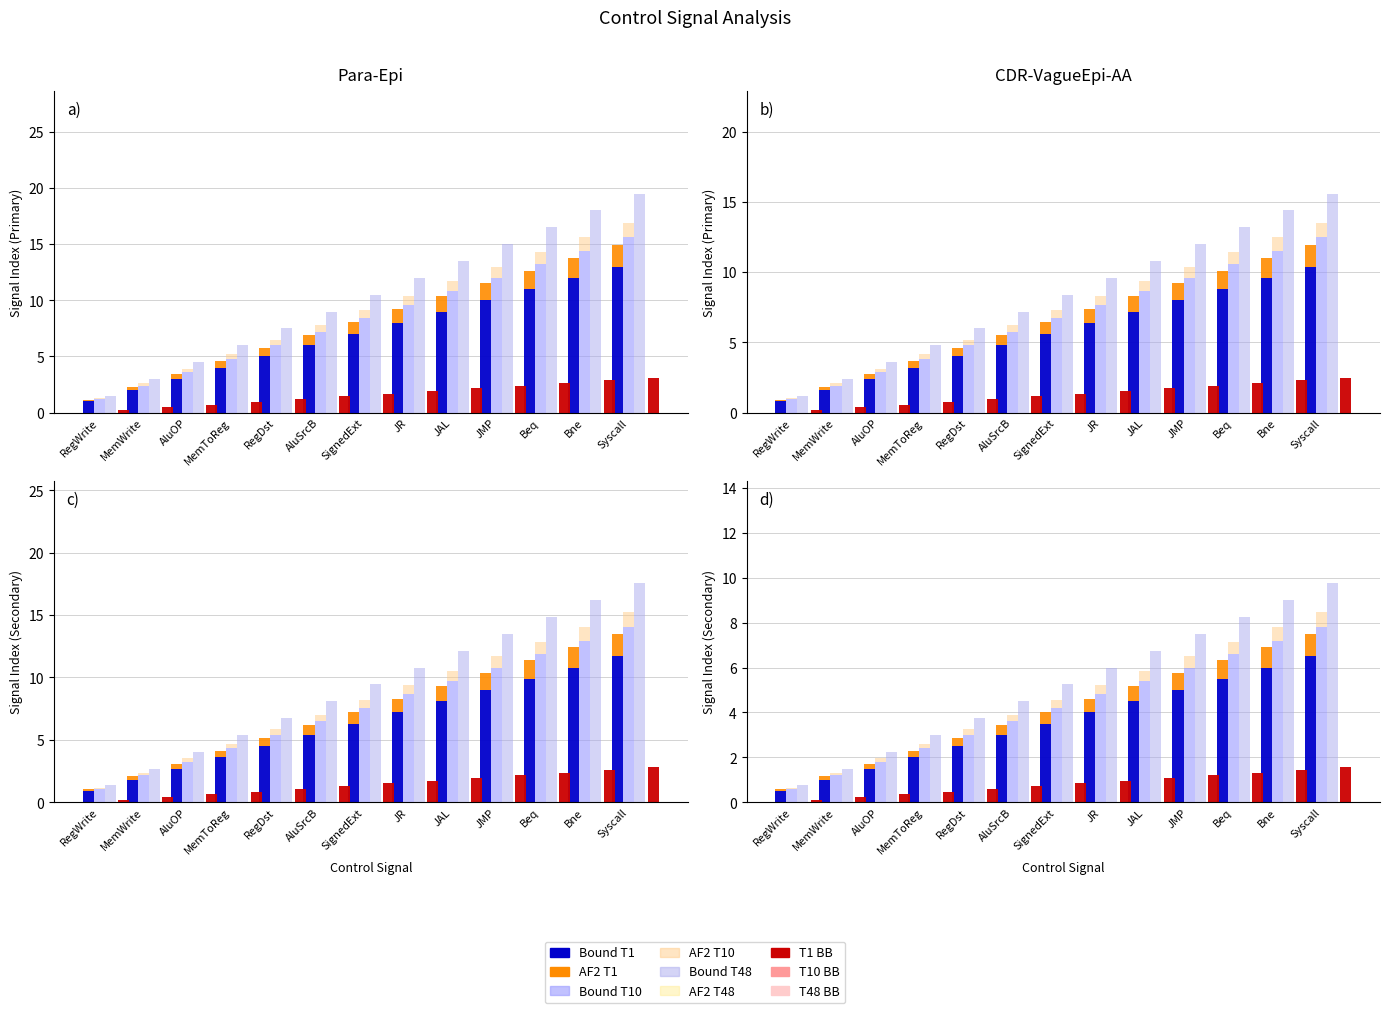

What is the label of the 8th bar from the left?

JR